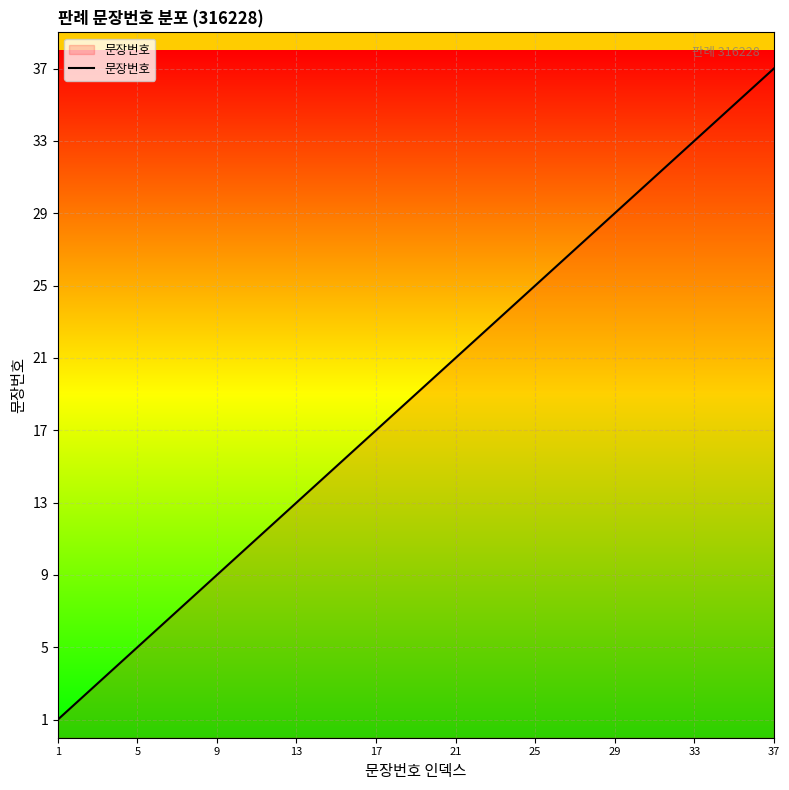

What is the difference between the maximum and minimum values?

36